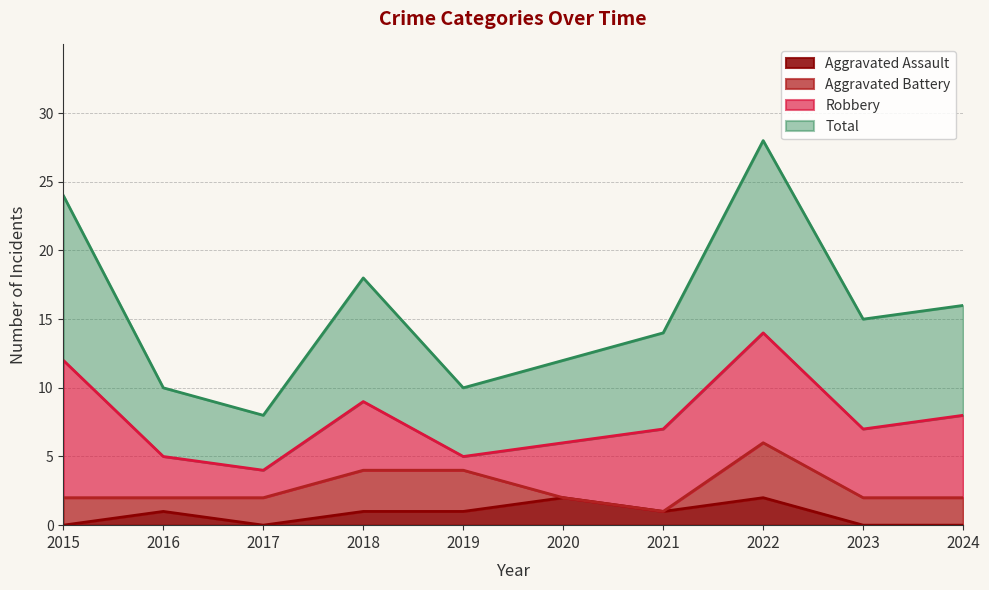

How many data points in Aggravated Assault are less than 1?

4